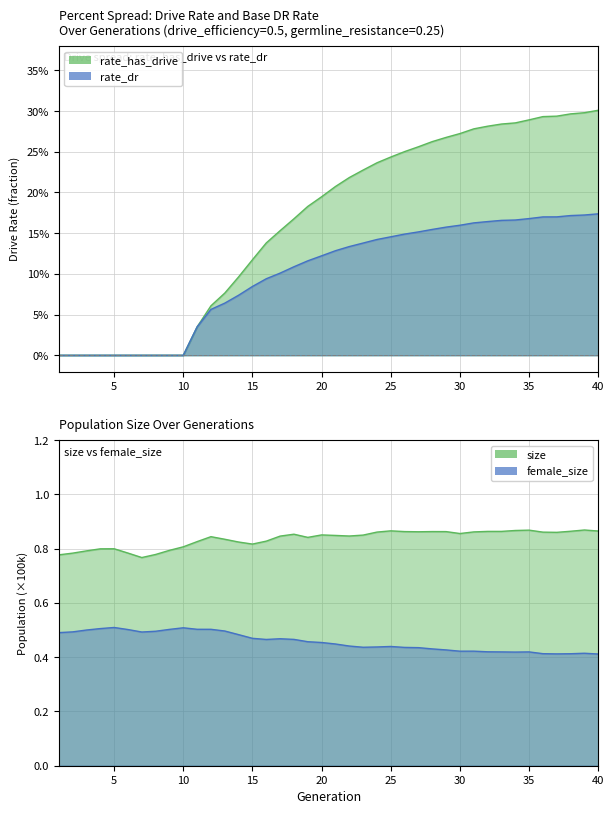

What is the average value of the rate_dr series?

0.1